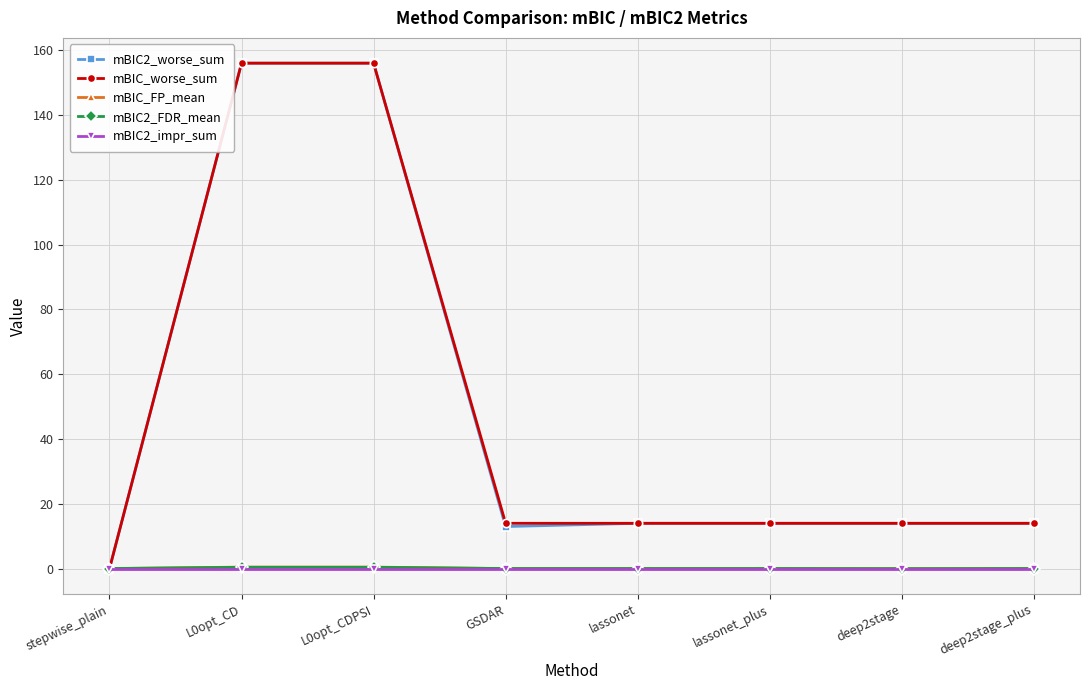

What is the approximate value of mBIC2_worse_sum at lassonet?

14.0